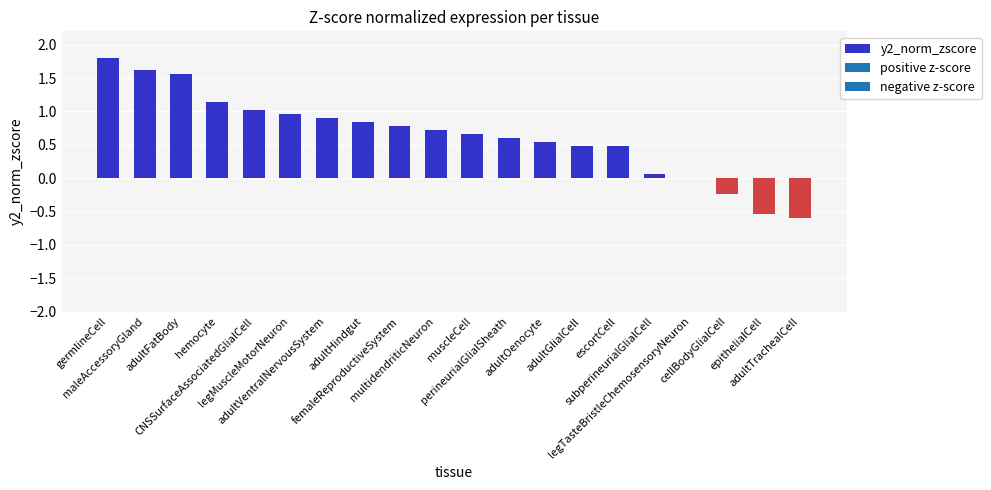

Between perineurialGlialSheath and legTasteBristleChemosensoryNeuron, which is larger?

perineurialGlialSheath